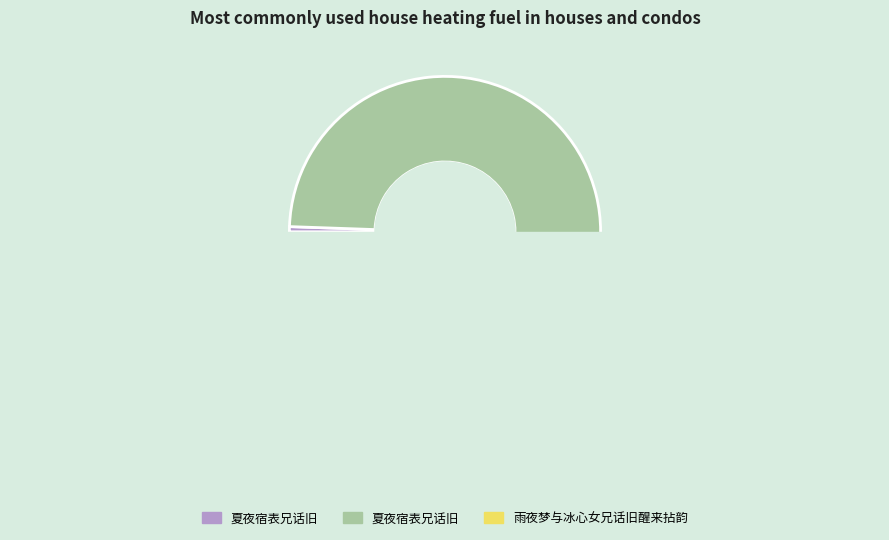

To the nearest percent, what portion does 夏夜宿表兄话旧 represent?

1%